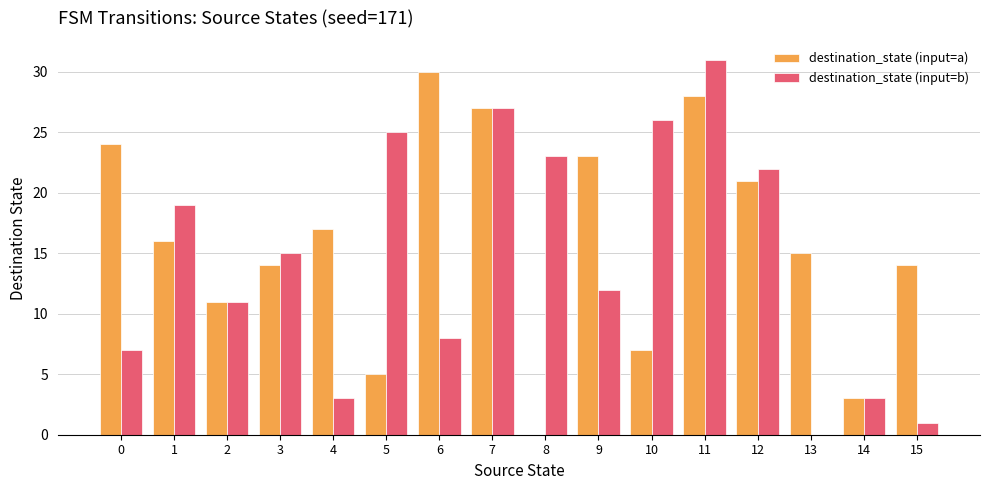

At which category does the chart reach its peak across all series?

11